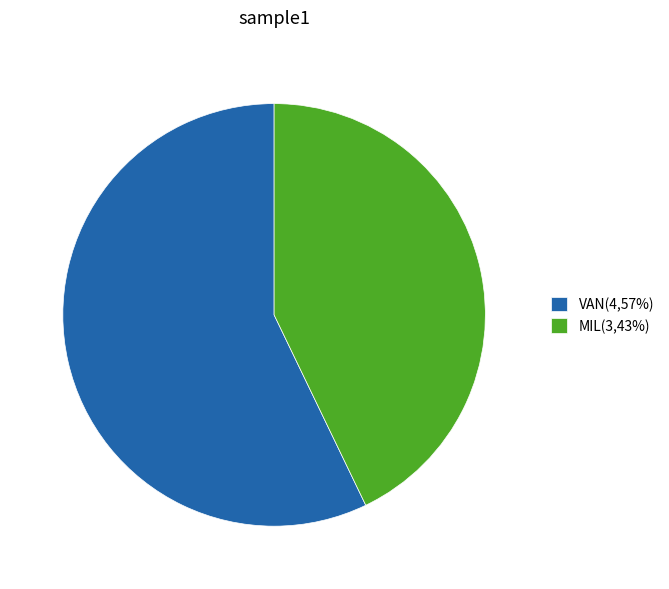

Which category has the biggest portion of the pie?

VAN